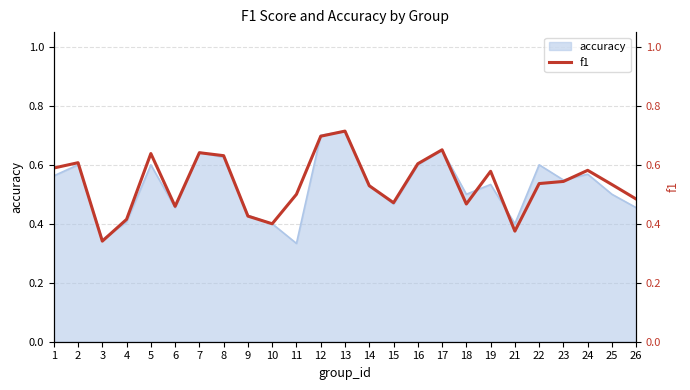

Does the chart display data point markers on the line(s)?

No